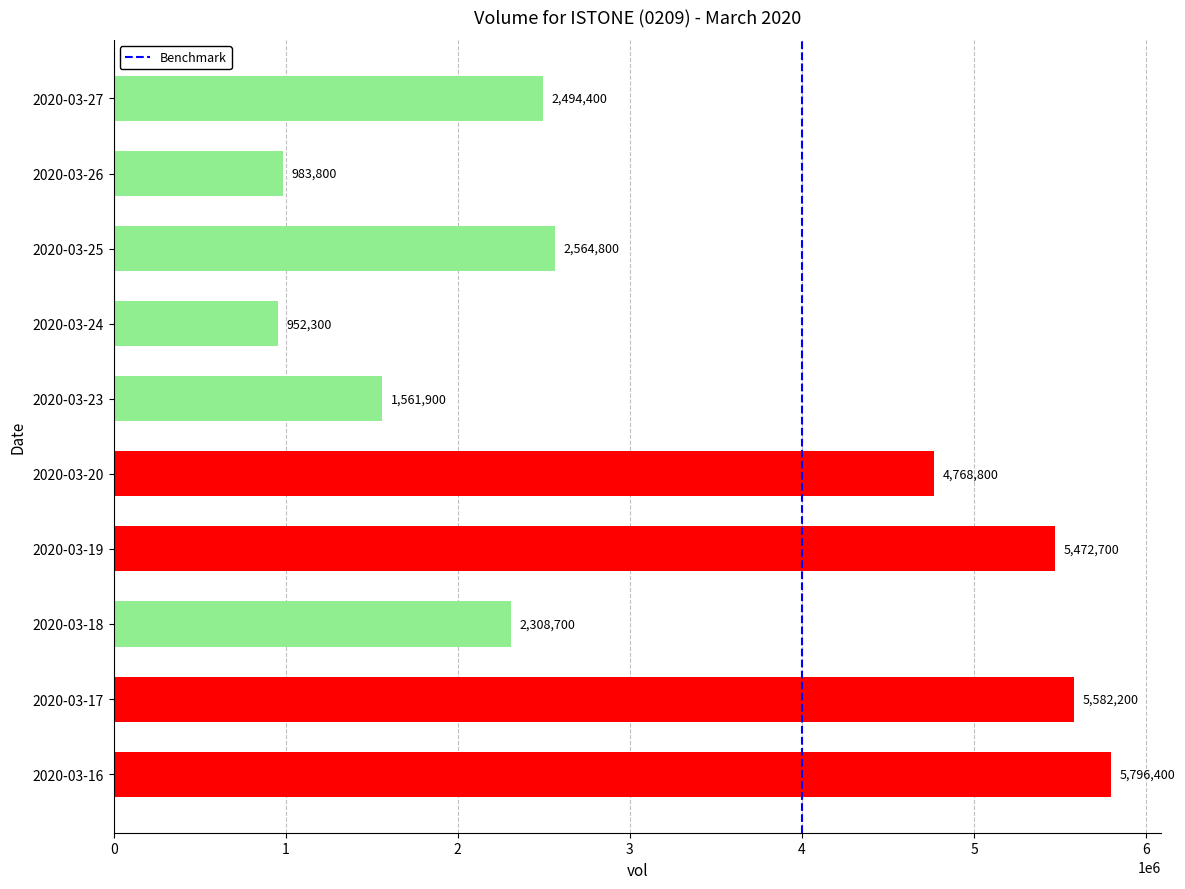

What is the ratio of the value at 2020-03-24 to the value at 2020-03-16?

0.2